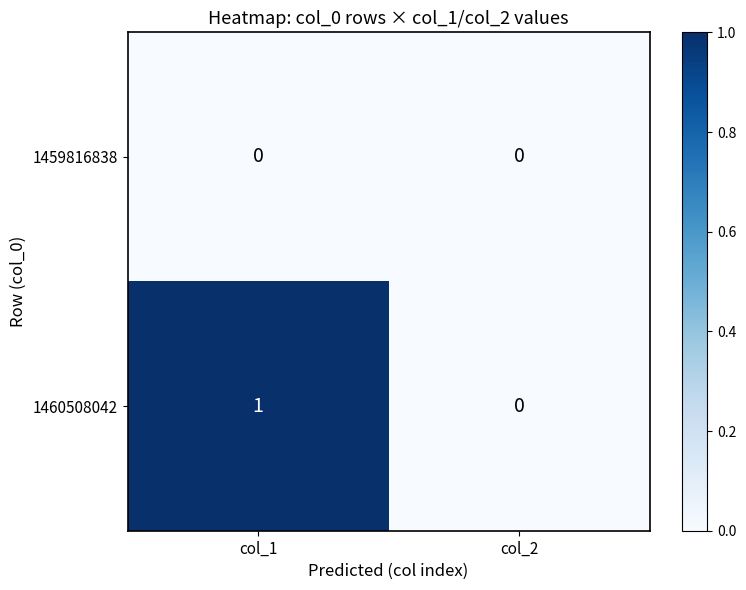

At which category is the sum across all series the highest?

col_1